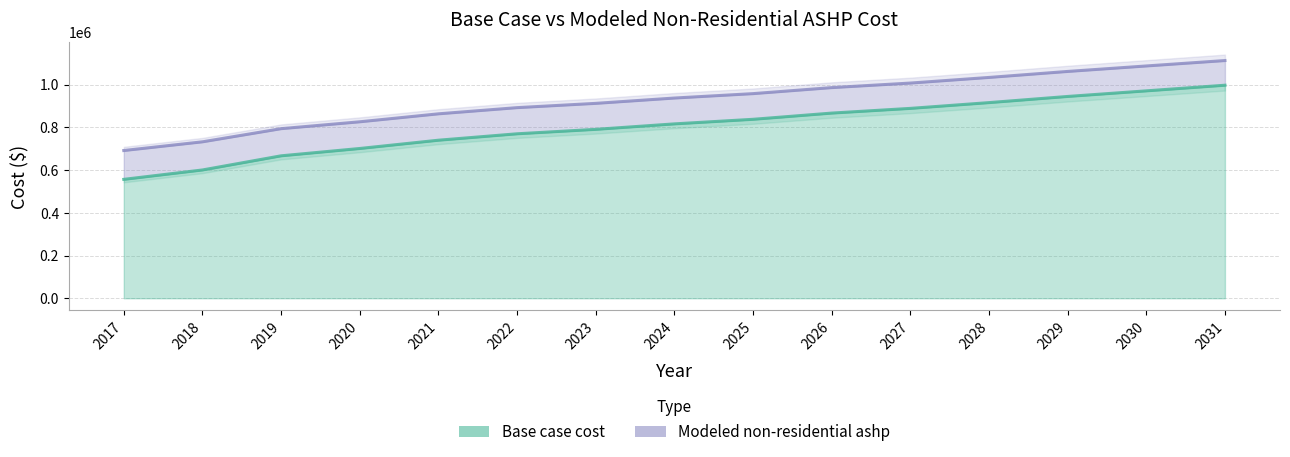

The value of Modeled non-residential ashp at 2026 is 986112.4. True or false?

True